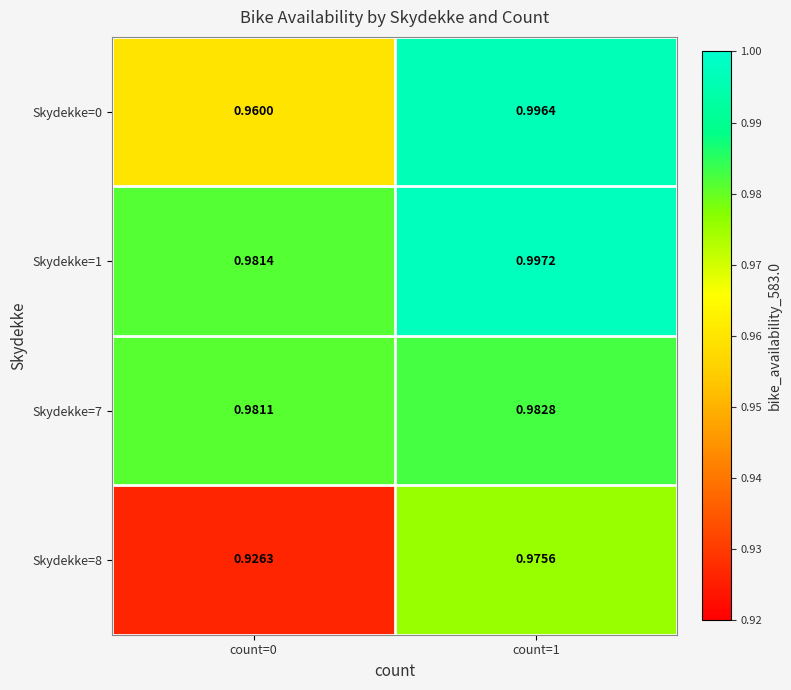

Count the number of categories in the chart.

2